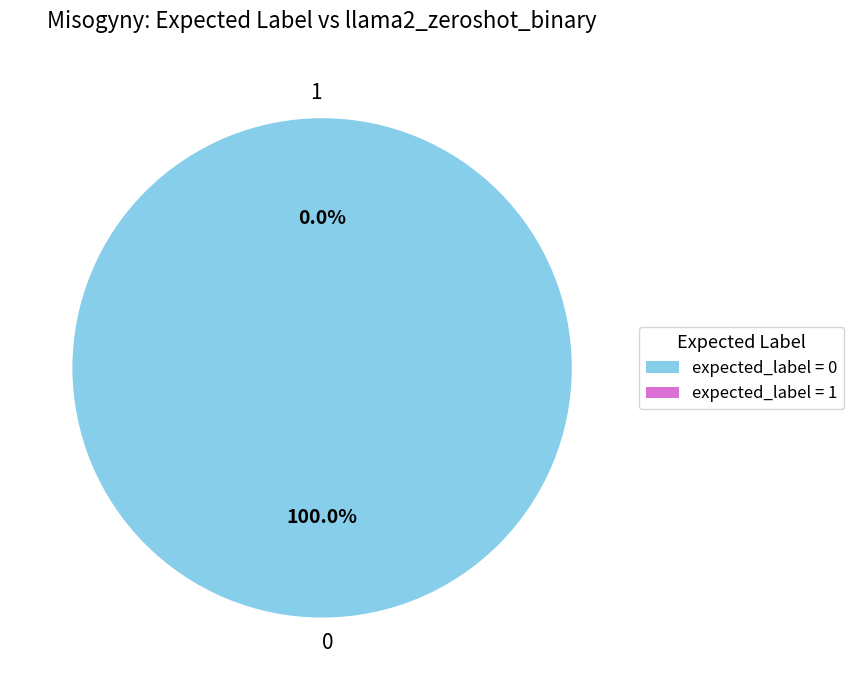

Count the number of slices in the pie.

2